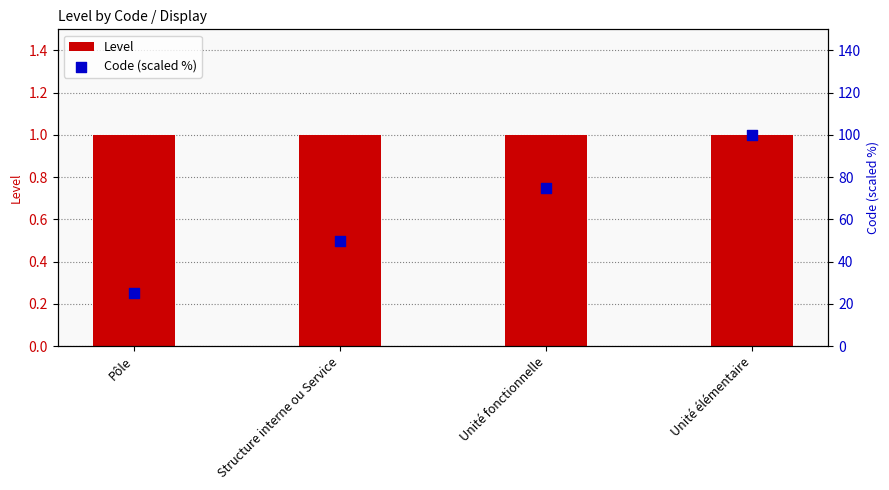

At which category is the sum across all series the highest?

Unité élémentaire